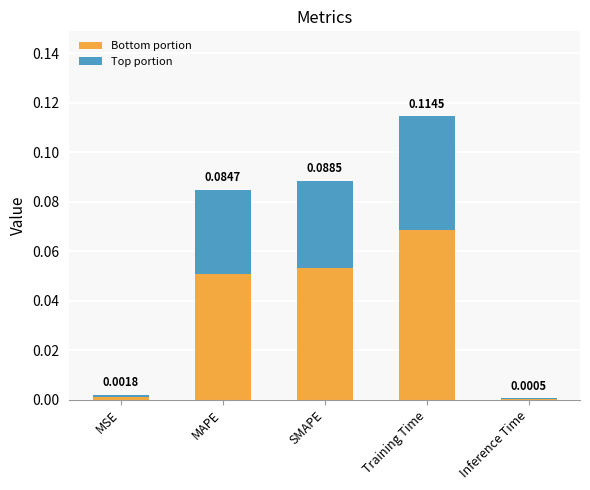

At which category is the sum across all series the highest?

Training Time